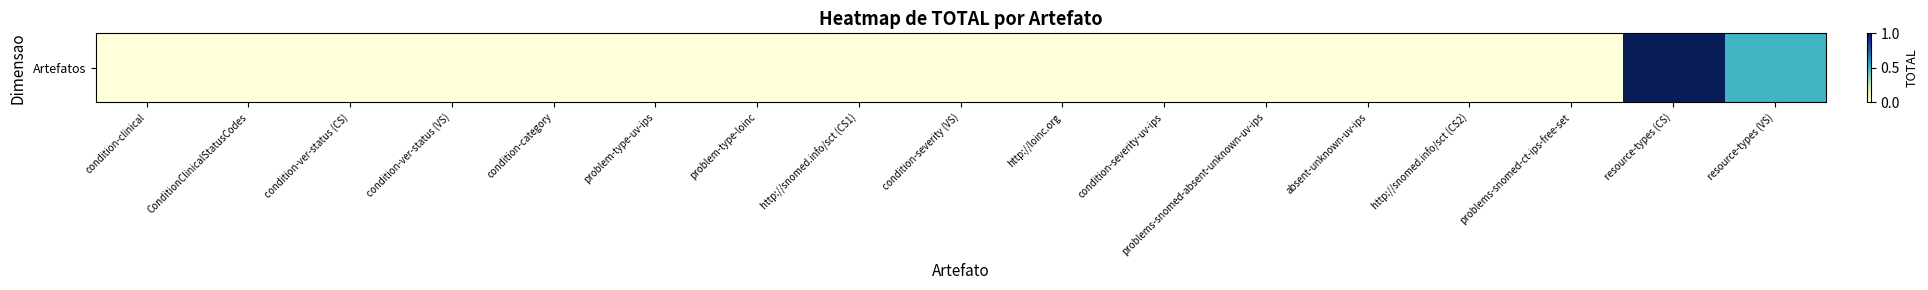

The value at problem-type-uv-ips is 0.0. True or false?

True